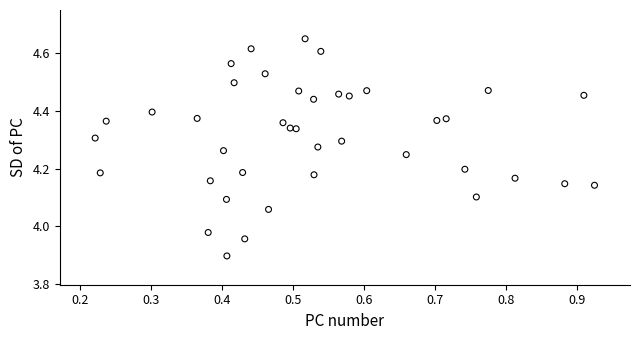

What is the range of X values (max minus min)?

0.7